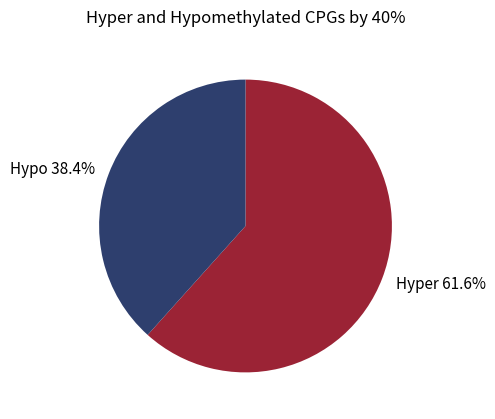

To the nearest percent, what is the average slice percentage?

50%